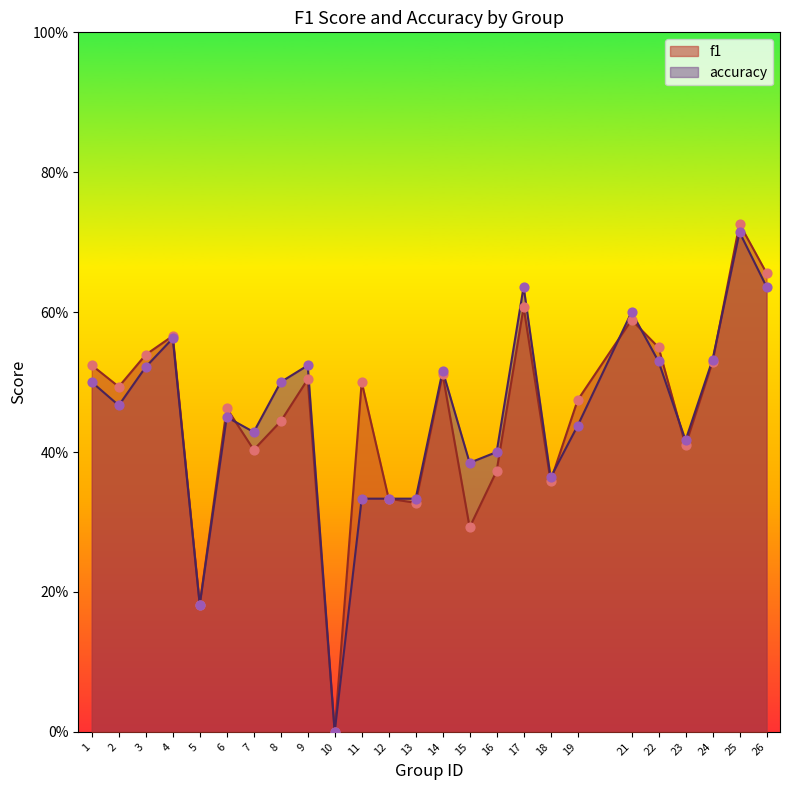

What are all the series names shown in the legend?

f1, accuracy